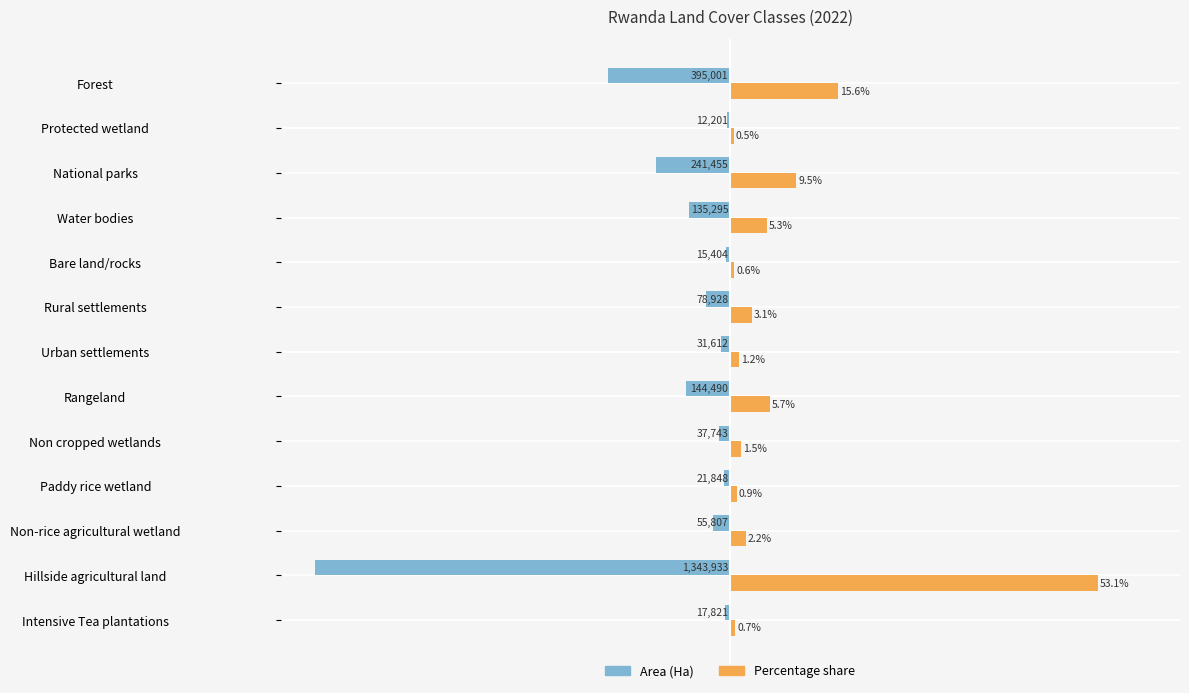

What are all the series names shown in the legend?

Area (Ha), Percentage share